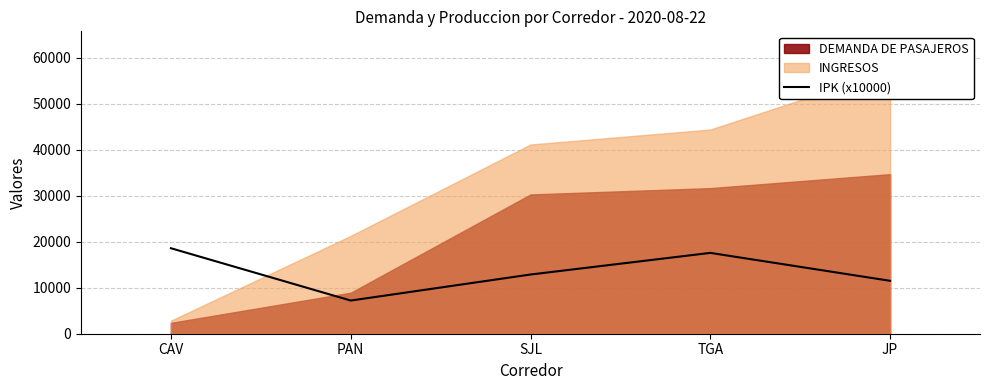

What is the maximum value for IPK (x10000)?

18579.9